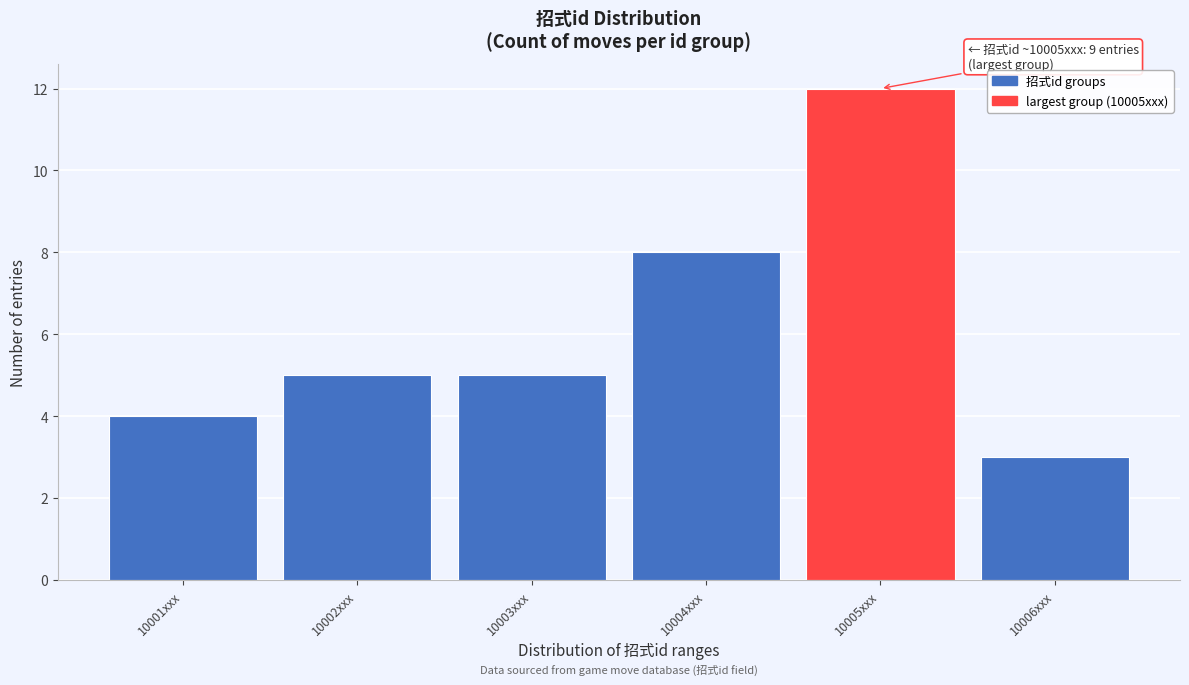

Reading left to right, what are all the values shown in this chart?

4	5	5	8	12	3